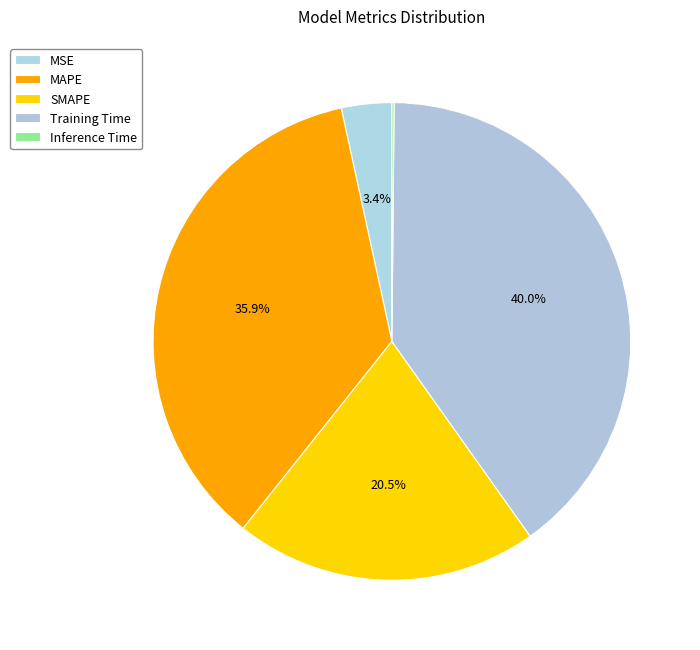

The SMAPE slice represents 30% of the pie. True or false?

False